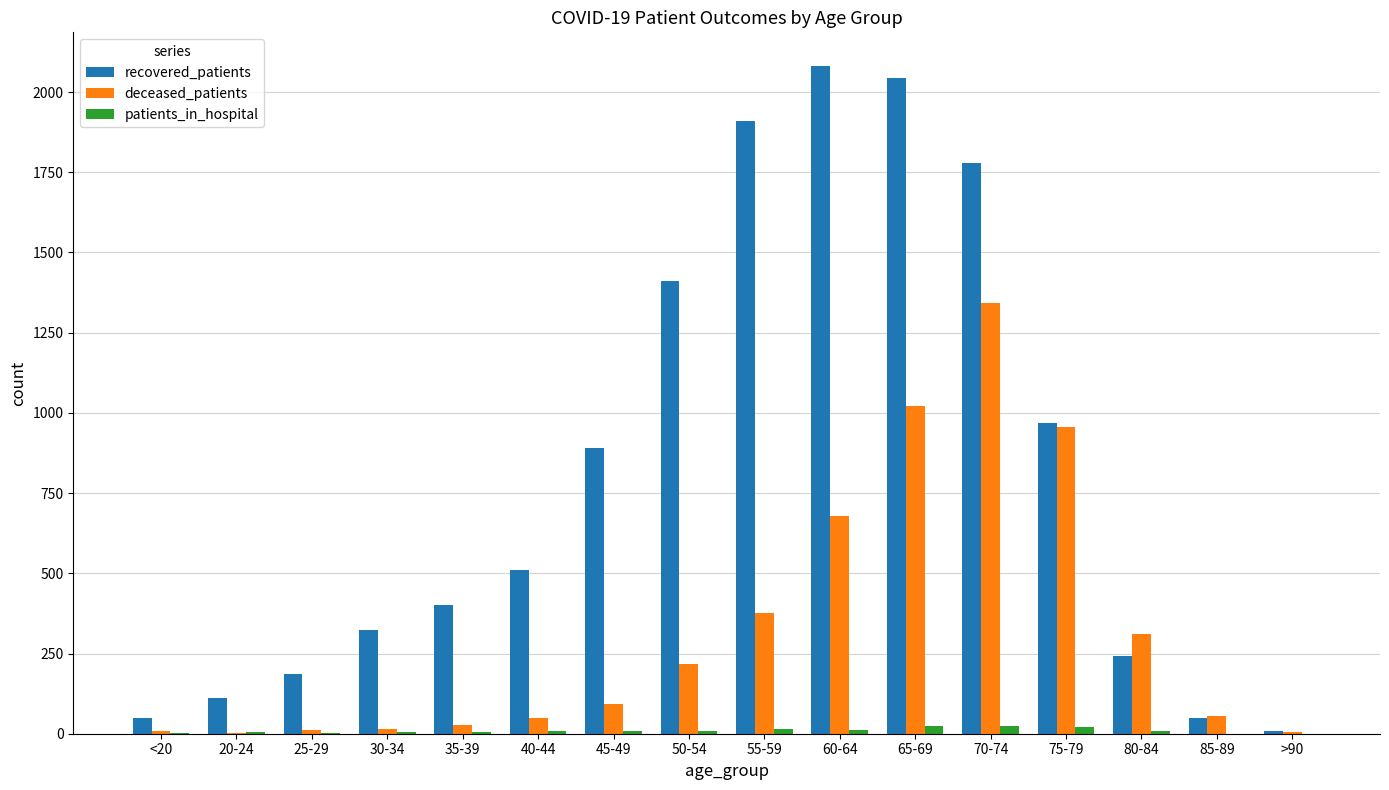

Which series has the largest range (max minus min)?

recovered_patients